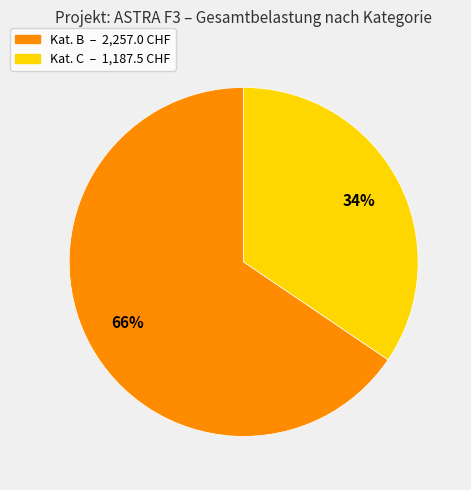

Is there a majority slice in this chart?

Yes